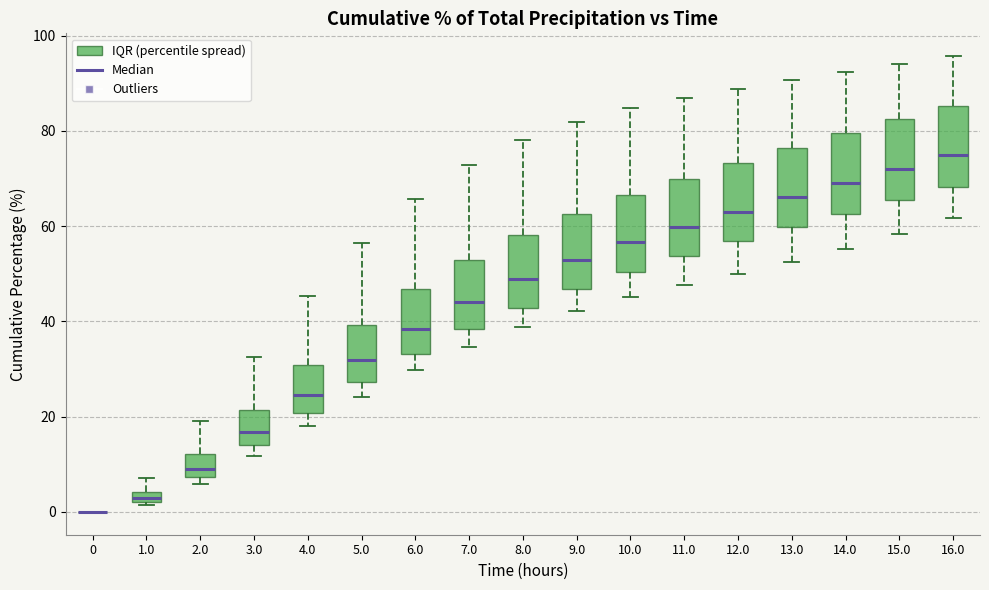

Where is the lower edge of the box at x = 9.0 on the y-axis? The values are not printed on the chart, so give them approximately, as read against the axis.

46